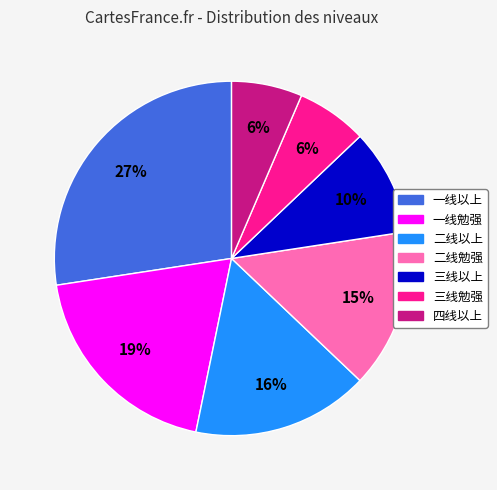

To the nearest percent, what is the difference between the 三线以上 and 二线勉强 slice percentages?

5%